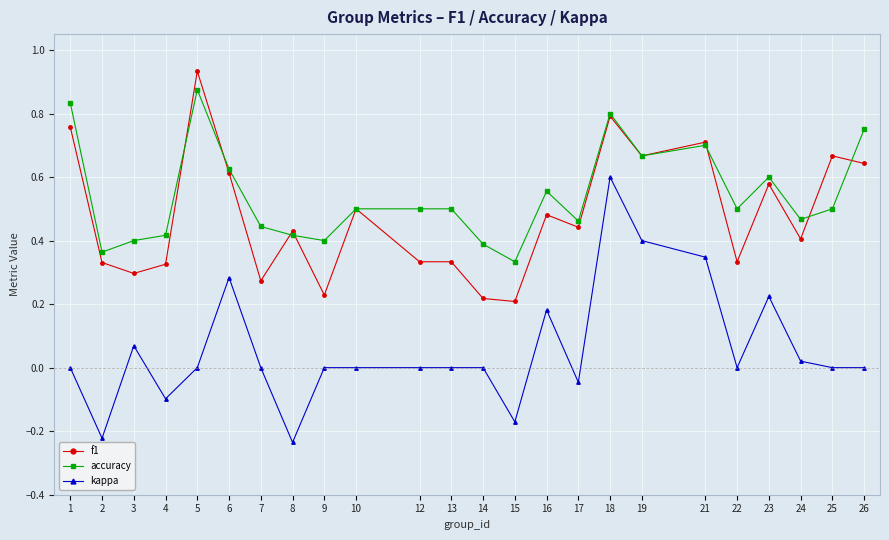

What is the total value across all series at 10?

1.0